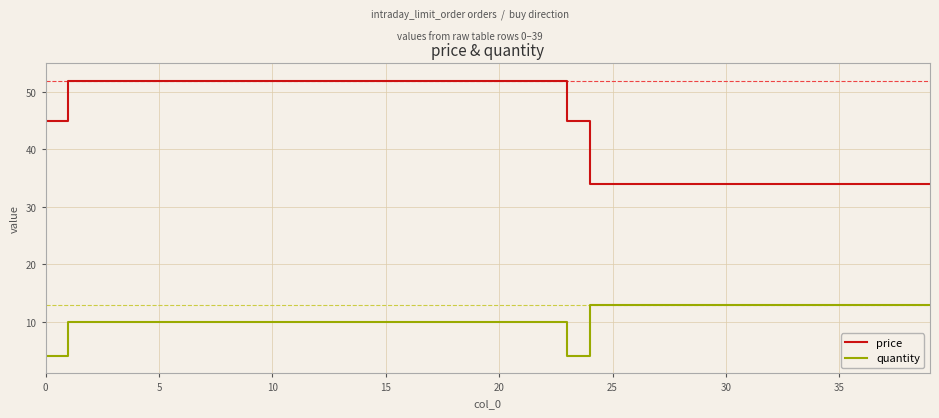

Does the chart have visible grid lines?

Yes